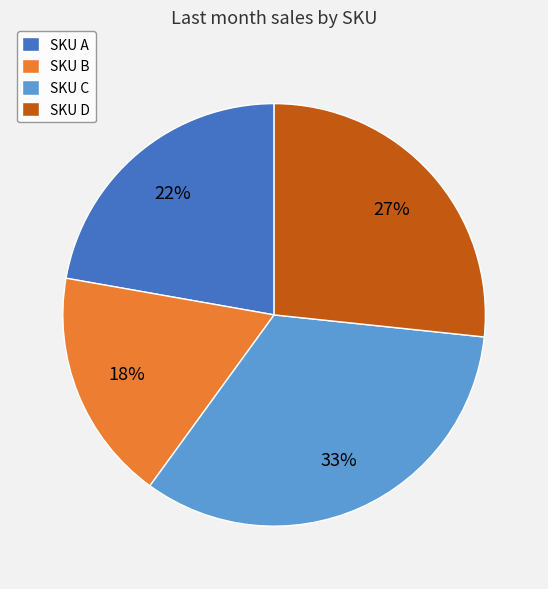

True or false: SKU B accounts for 18% of the total.

True